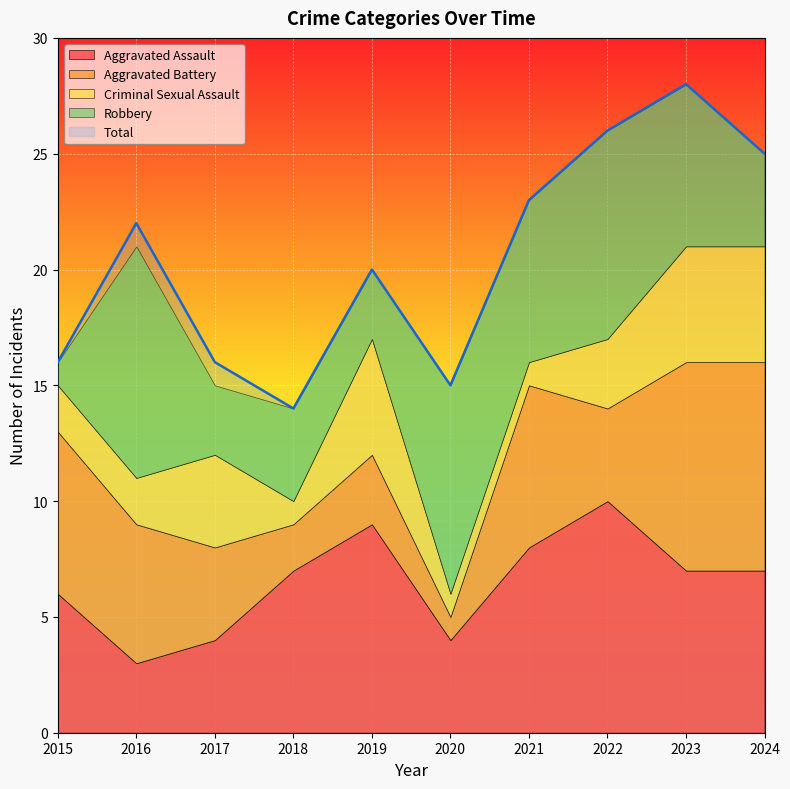

How many values in the Aggravated Battery series are below 6?

5